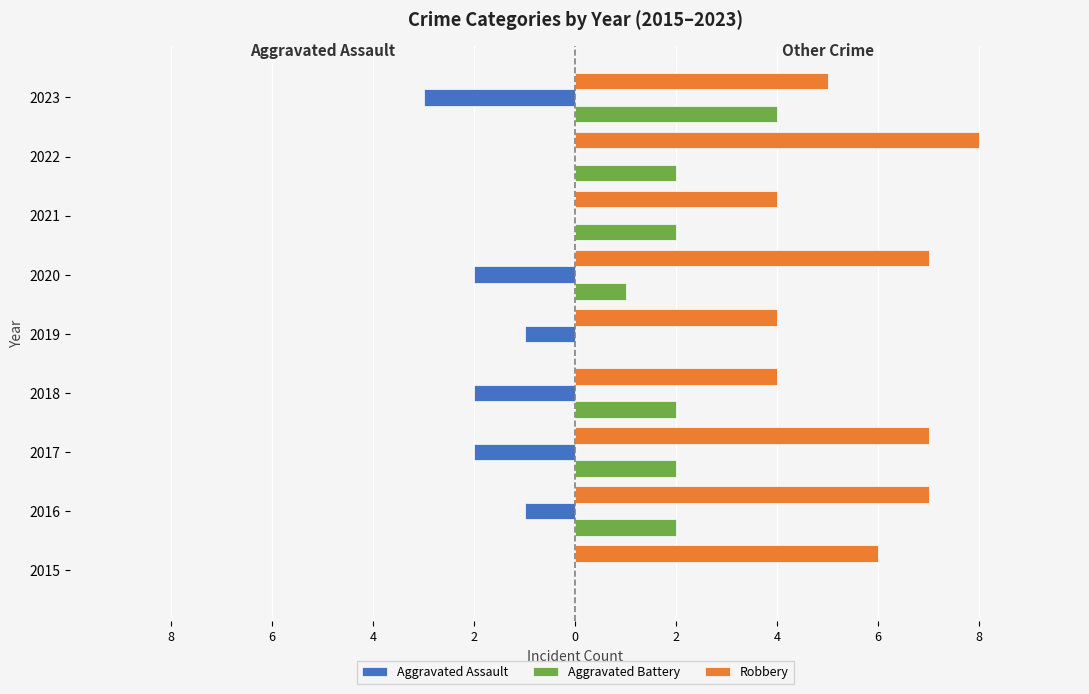

What is the label of the 7th bar from the right?

4